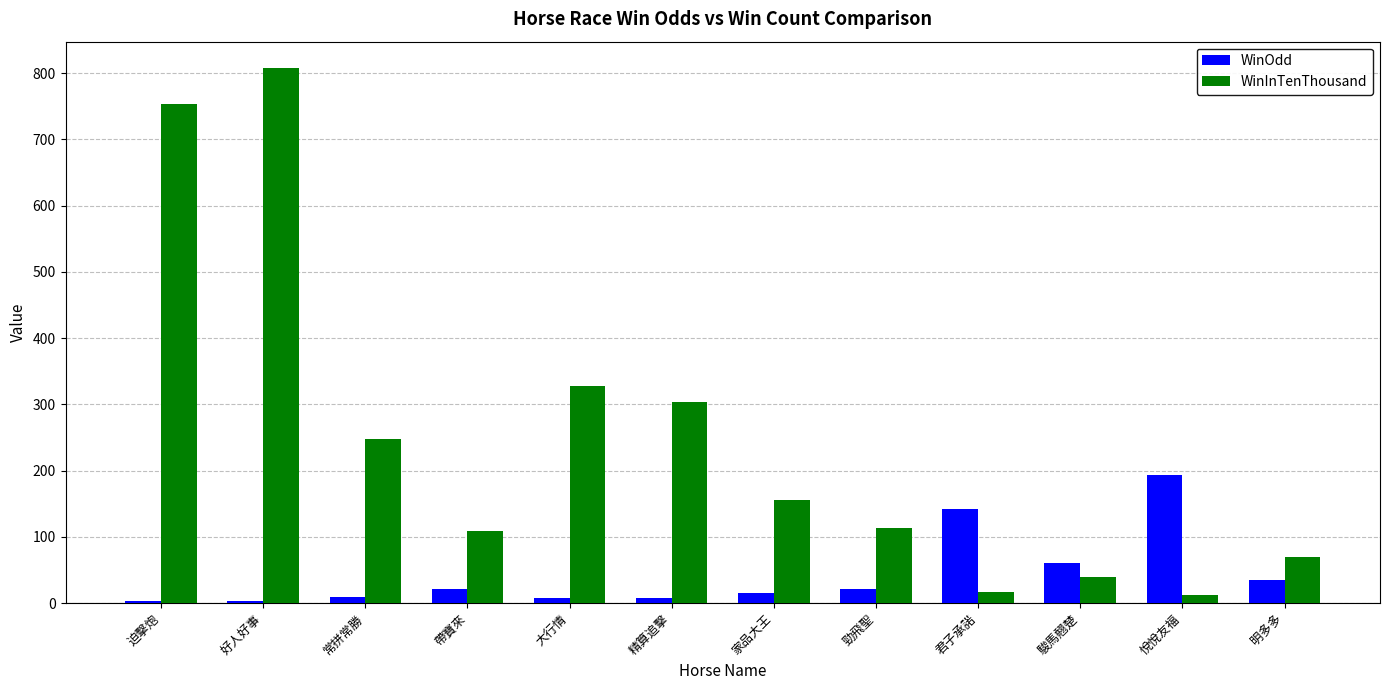

At which label is WinInTenThousand closest to 409?

大行情